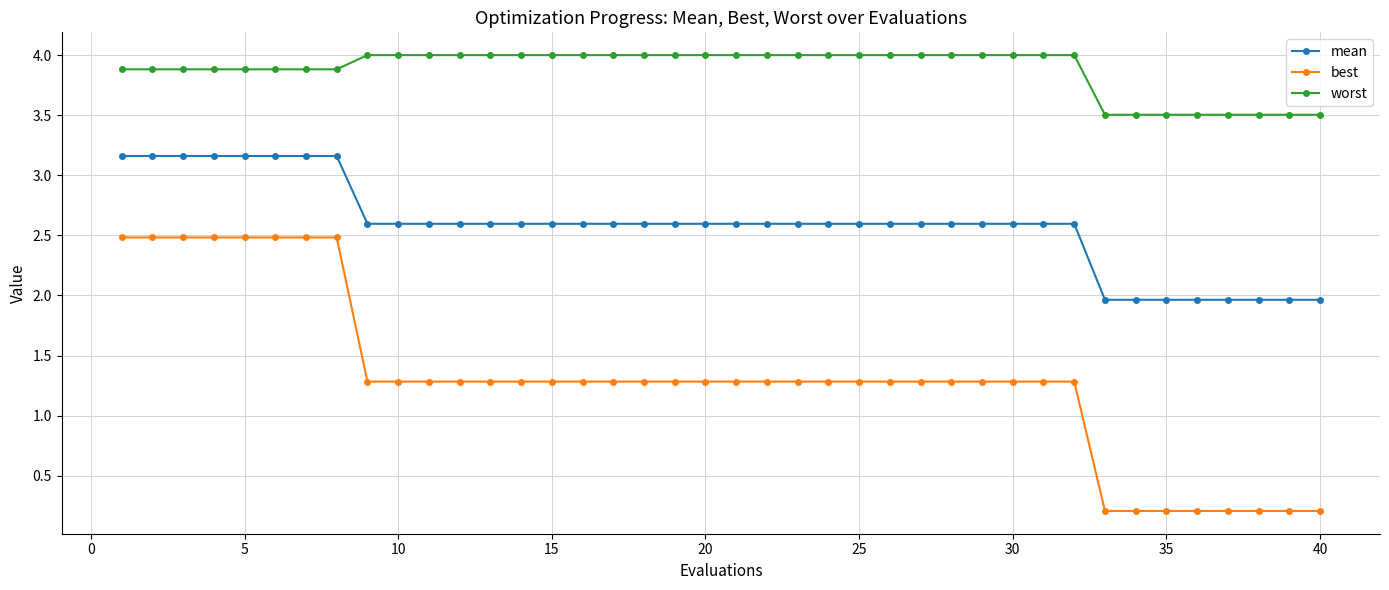

What are all the series names shown in the legend?

mean, best, worst